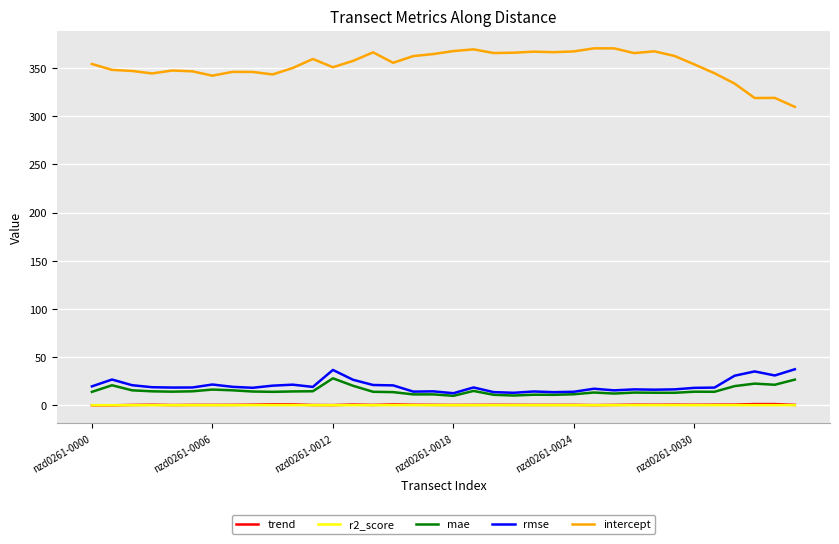

What are all the series names shown in the legend?

trend, r2_score, mae, rmse, intercept